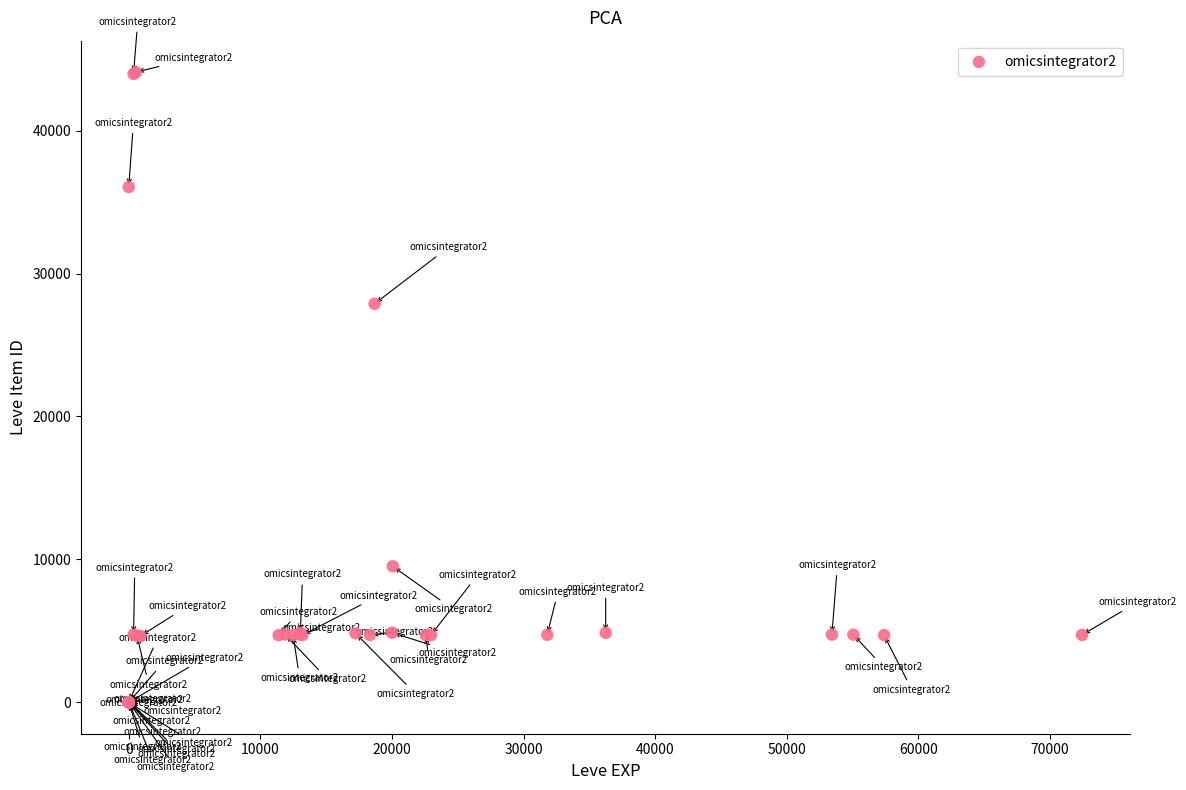

What Y value in the scatter plot is closest to 22048?

27884